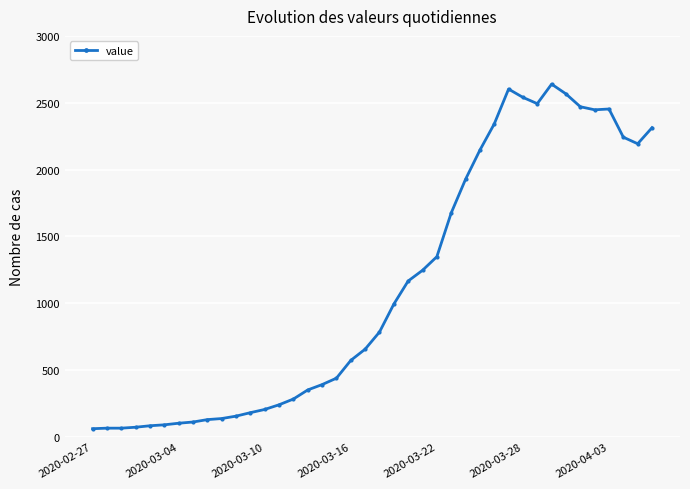

What is the value of the 12th point from the left?

181